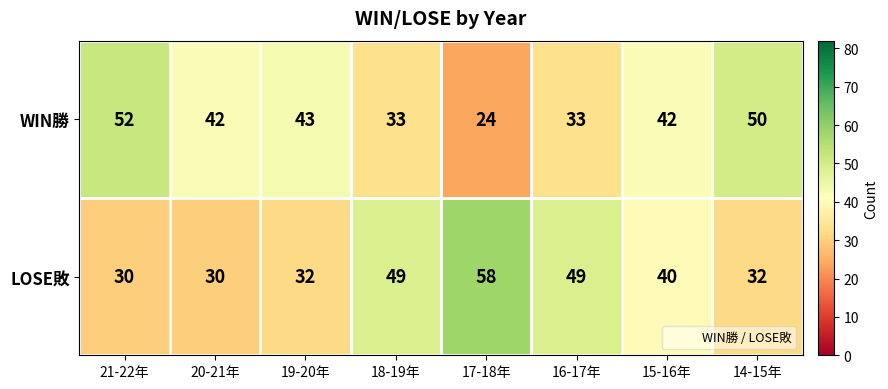

What is the difference between the maximum and minimum values in the LOSE敗 series?

28